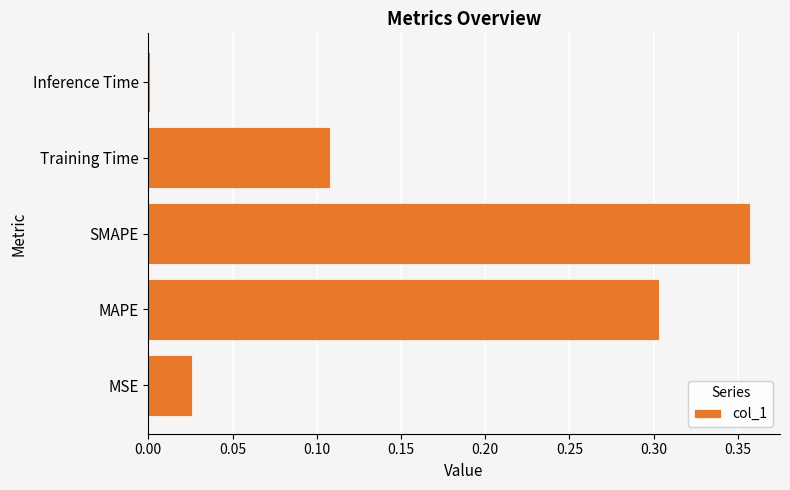

What is the sum of all values?

0.8